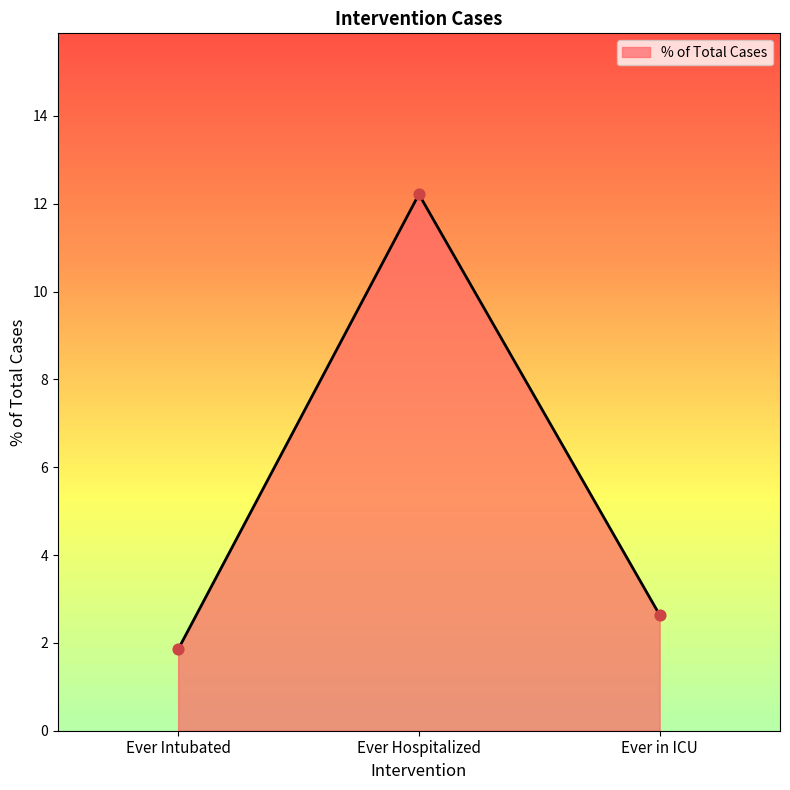

What is the change in value from Ever Intubated to Ever Hospitalized?

+10.4